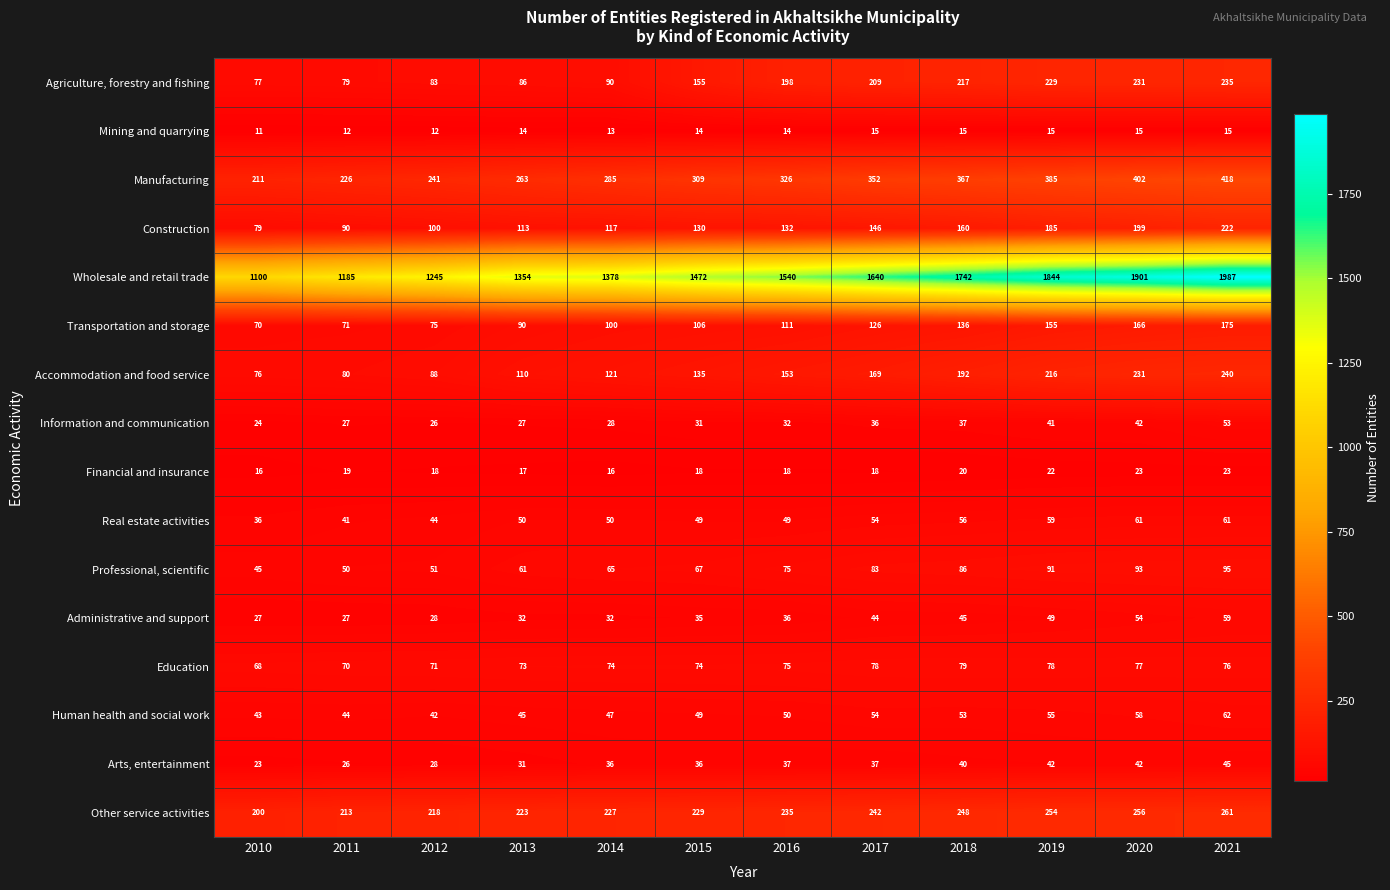

Is the value of Real estate activities at 2017 greater than the value of Accommodation and food service at 2019?

No